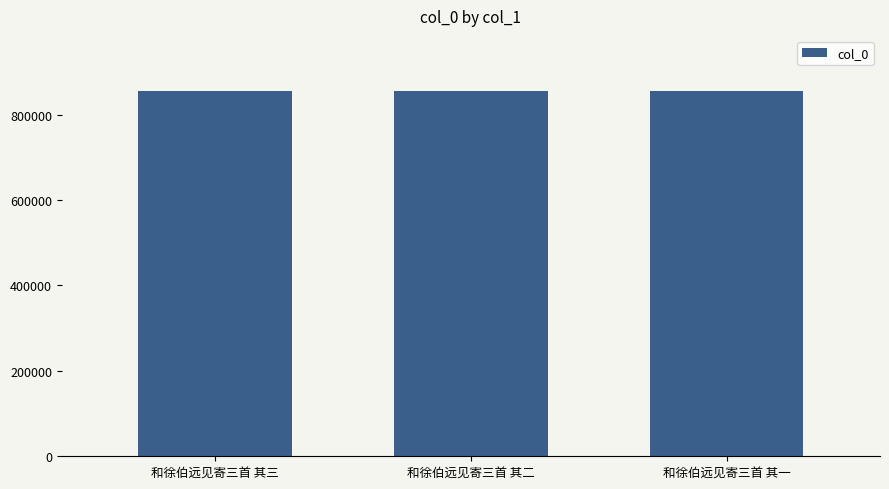

What position from the right is 和徐伯远见寄三首 其二?

2